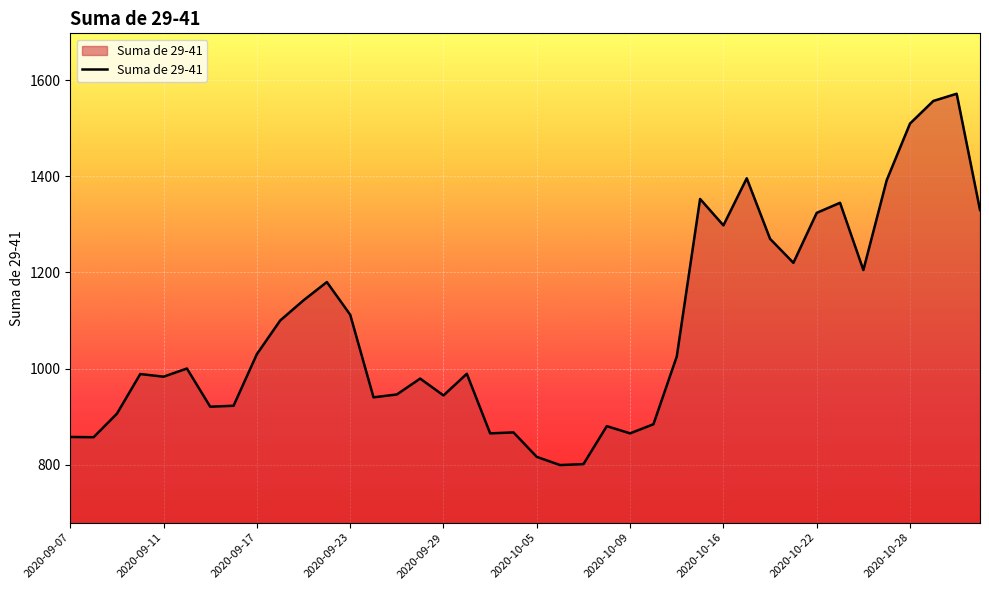

What is the difference between the maximum and minimum values?

773.0